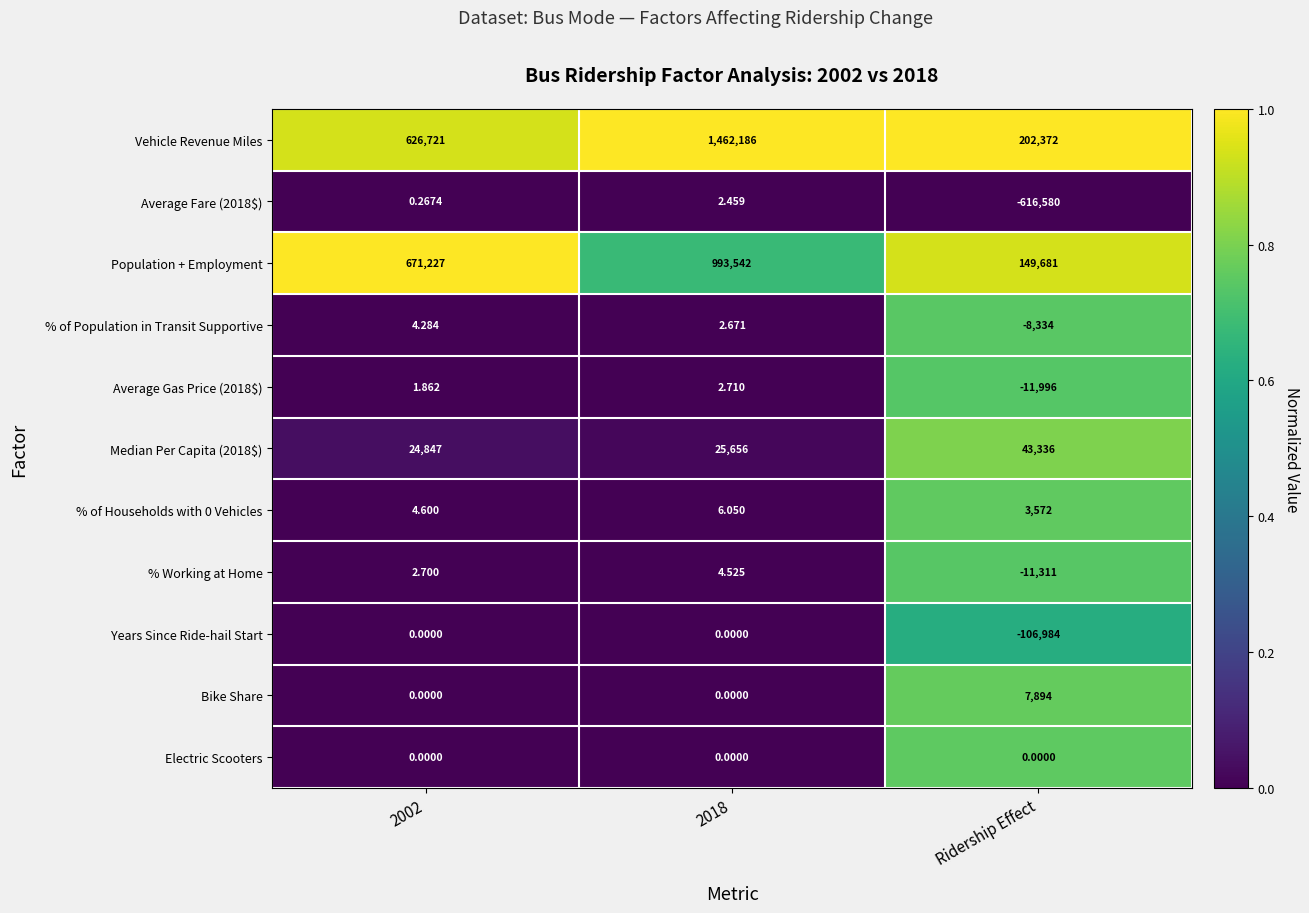

Between 2018 and Ridership Effect, which series saw the biggest shift?

Vehicle Revenue Miles